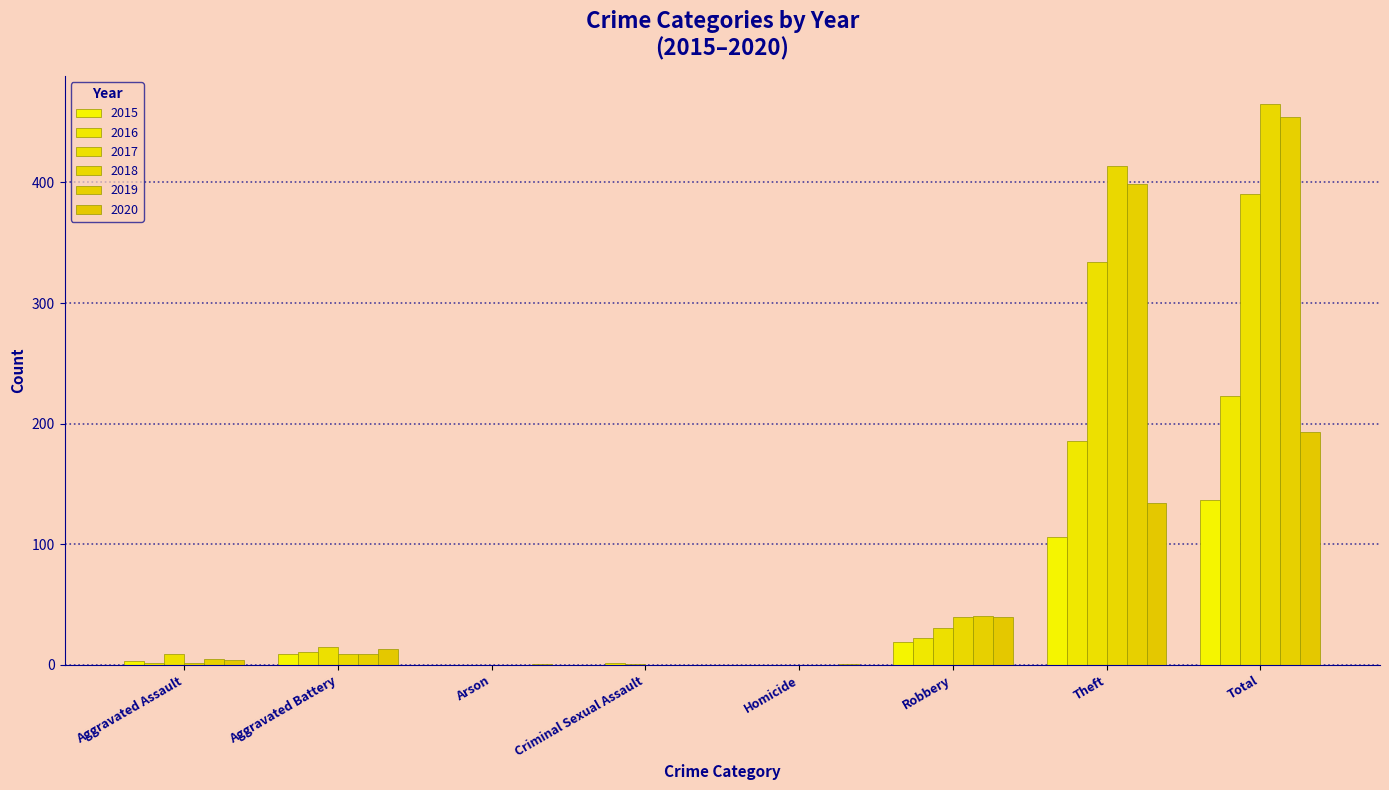

What is the label of the 5th bar from the right?

Criminal Sexual Assault